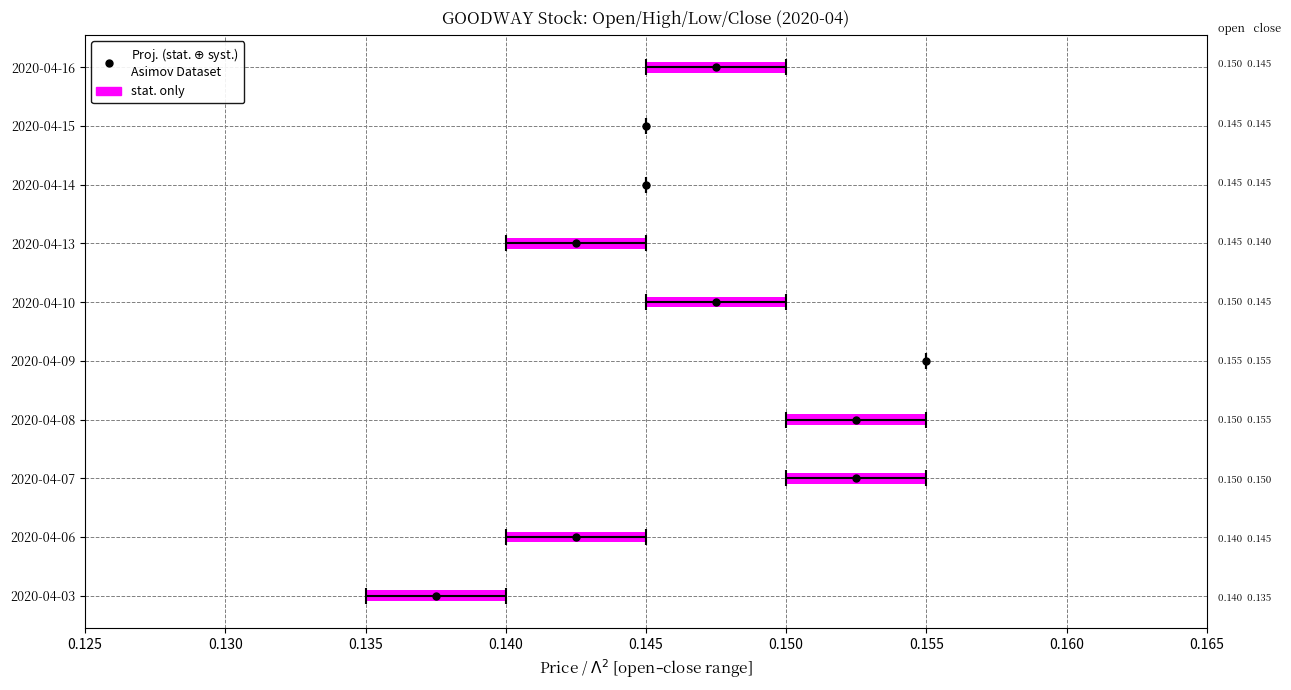

What is the label of the 7th bar from the right?

0.140